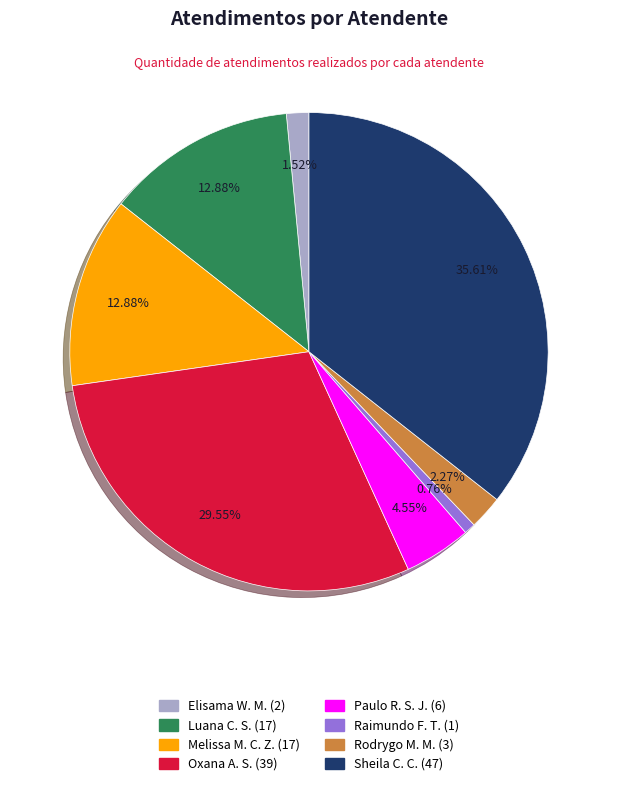

Is there any slice that represents more than half of the pie?

No